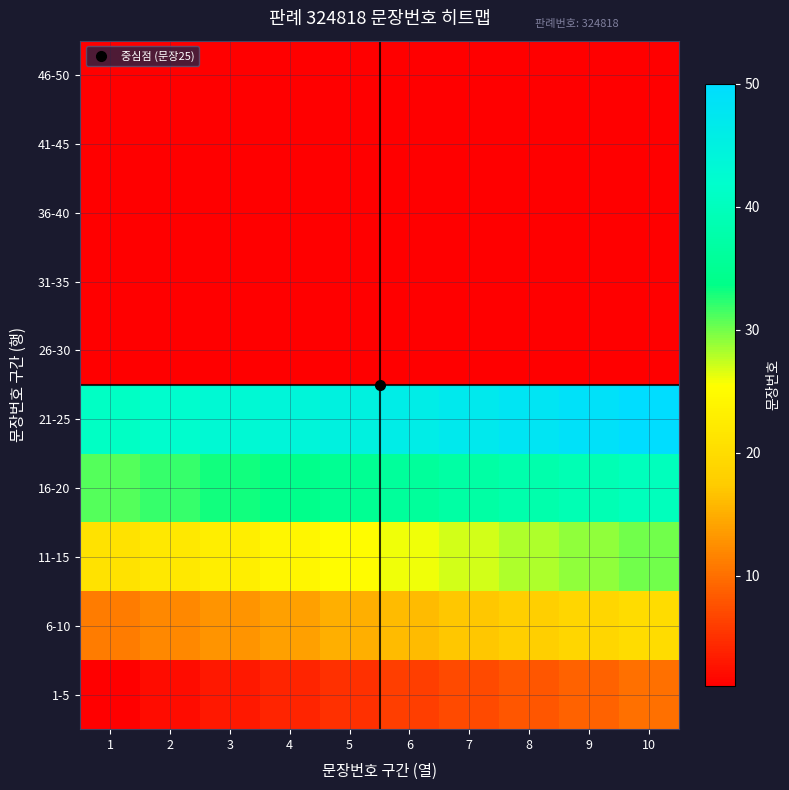

What is the difference between the highest and lowest values at 9?

49